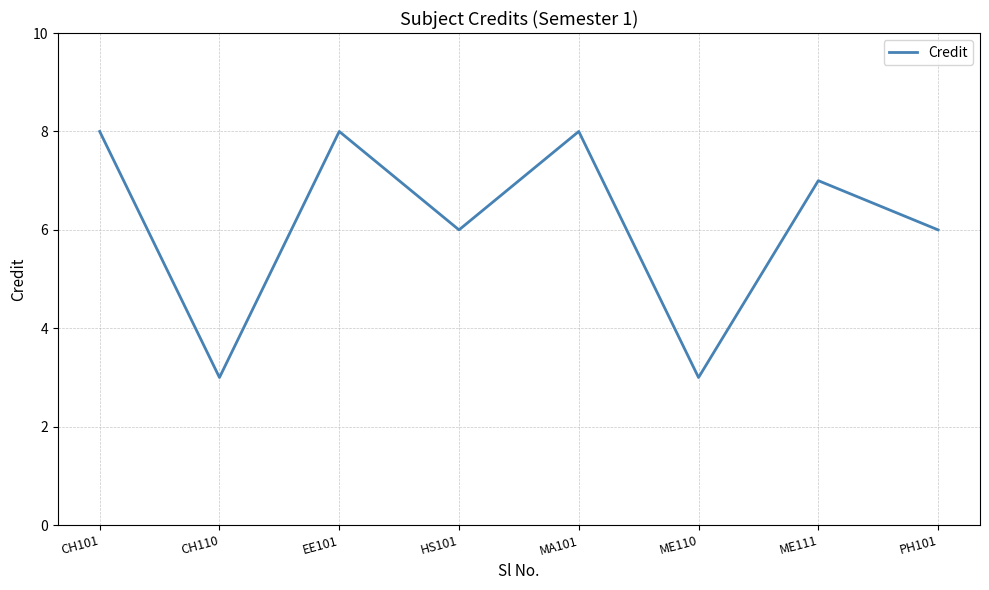

True or false: the data shows 3 at ME110.

True